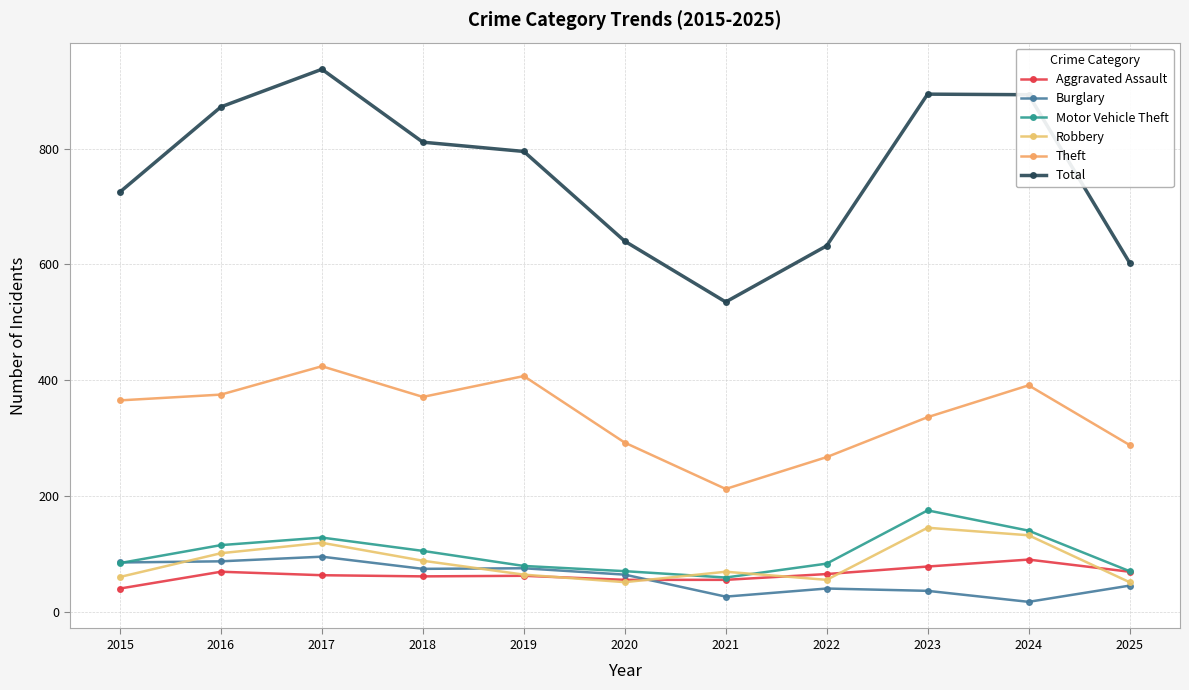

Rank the series by their maximum value, from highest to lowest.

Total, Theft, Motor Vehicle Theft, Robbery, Burglary, Aggravated Assault